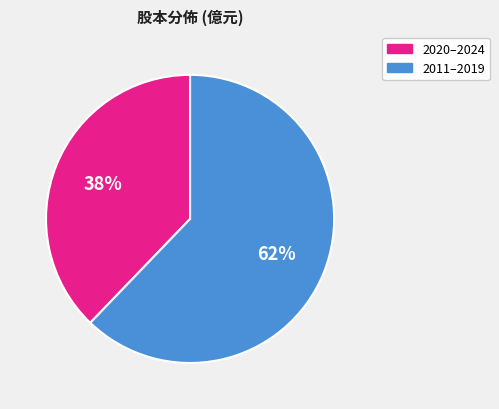

Count the number of slices in the pie.

2